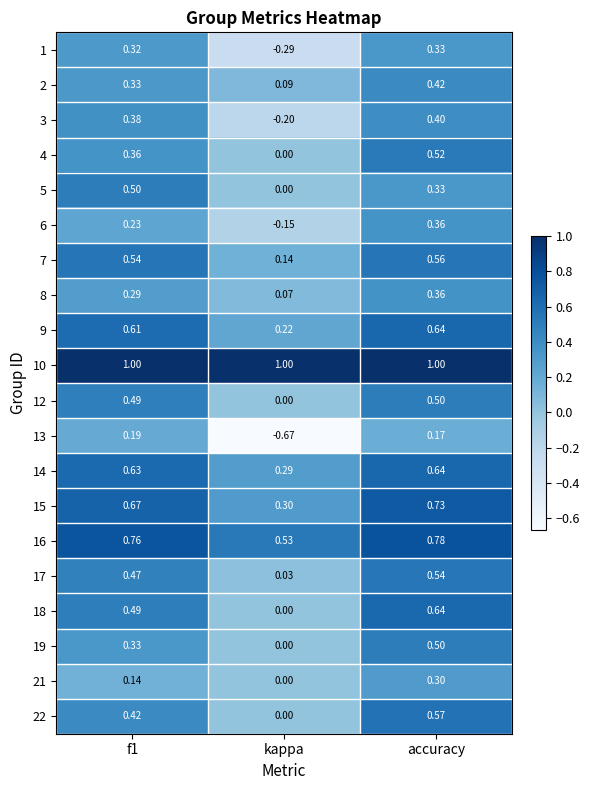

What is the total value across all series at kappa?

1.4